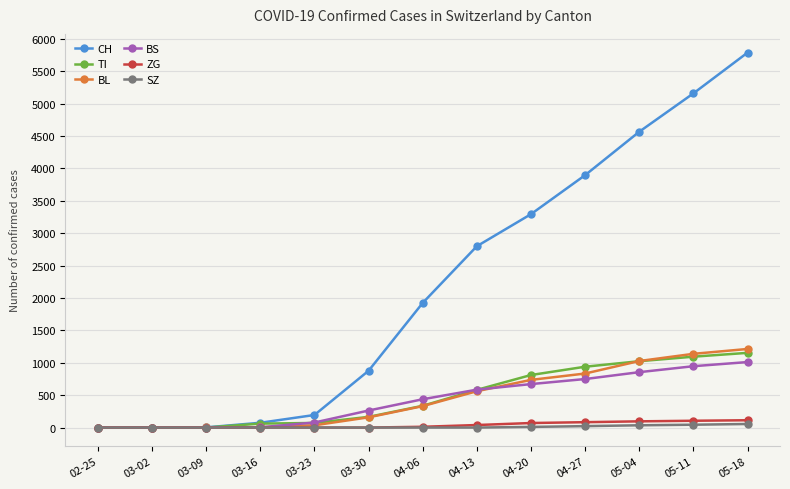

What is the greatest value displayed?

5787